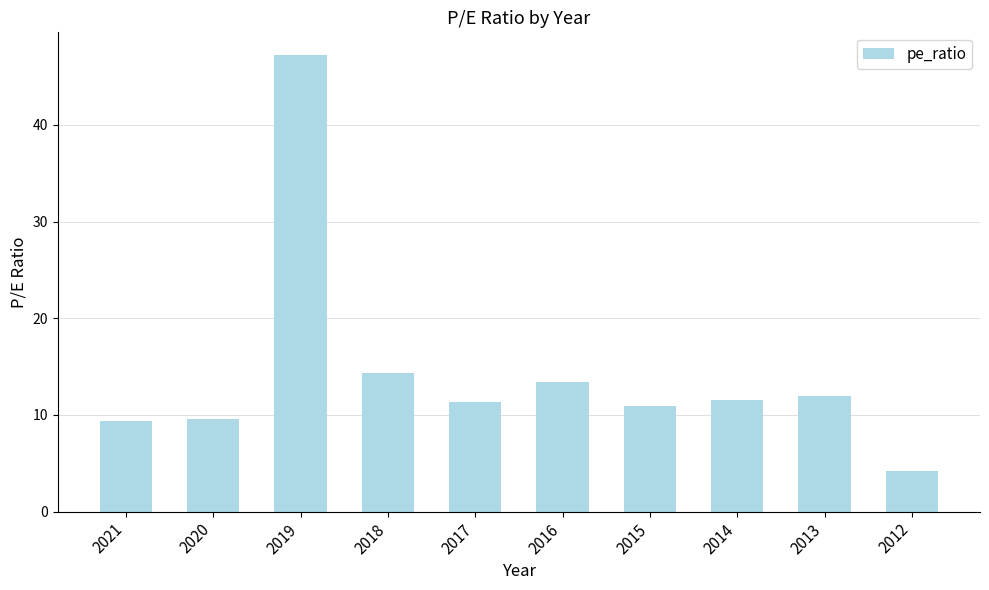

The chart shows a value of 8.7 at 2016. True or false?

False